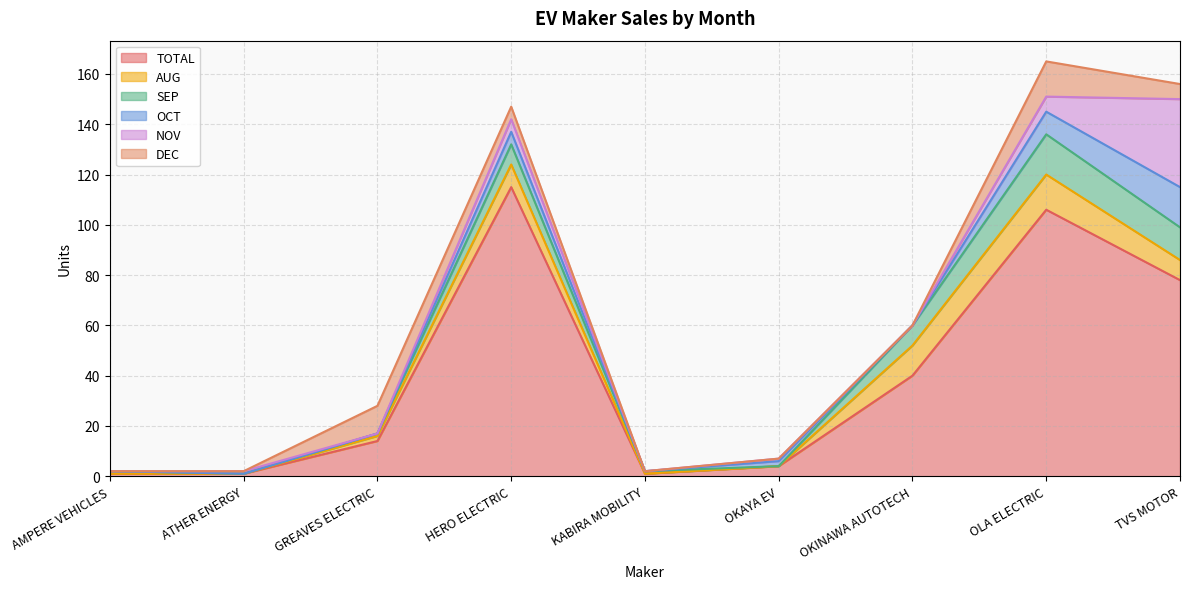

Count the number of categories in the chart.

9